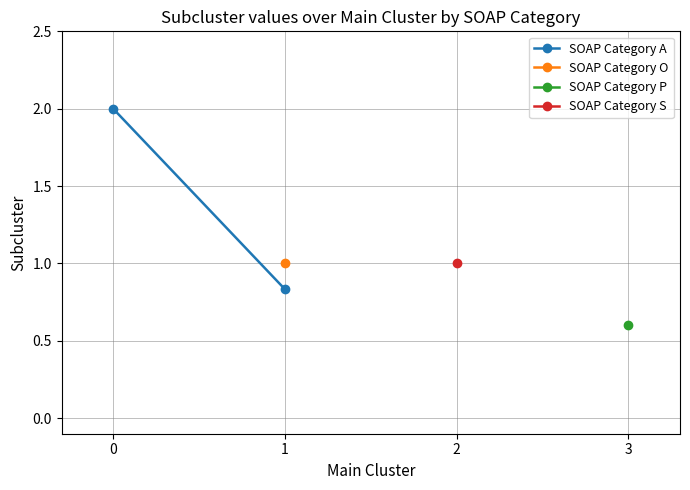

List the labels in order of value, smallest first.

1, 0